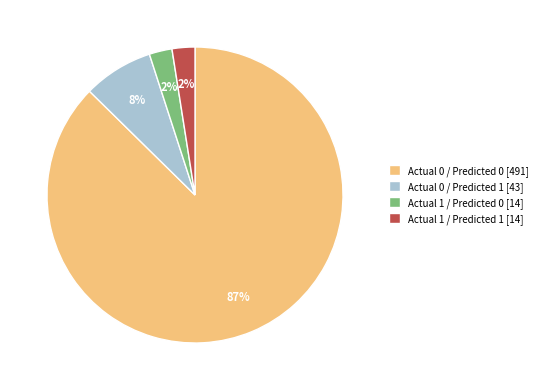

To the nearest percent, what is the average slice percentage?

25%